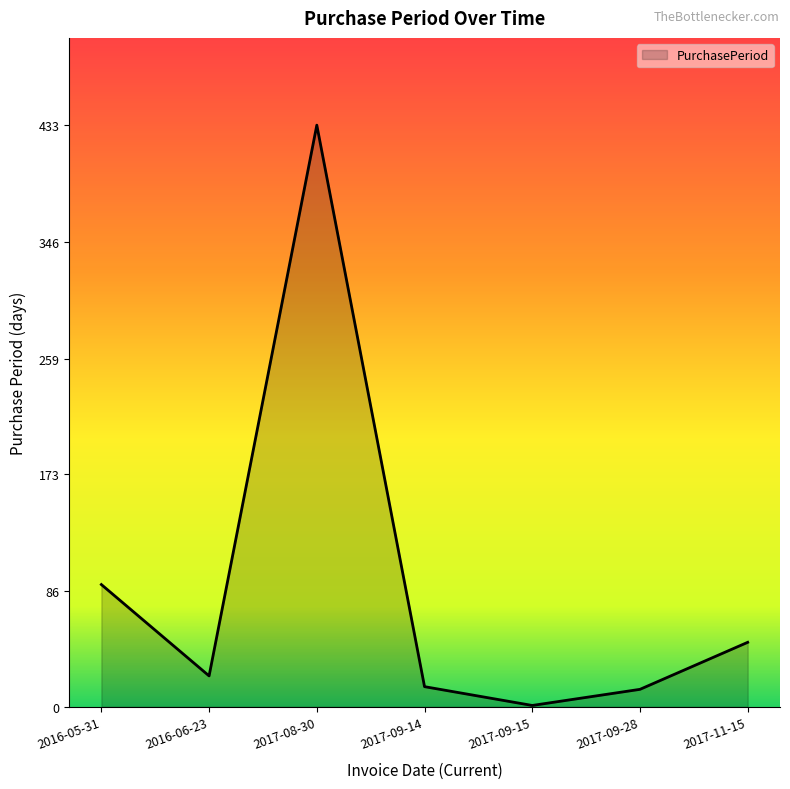

True or false: the data has more than 0 interior local peaks.

True